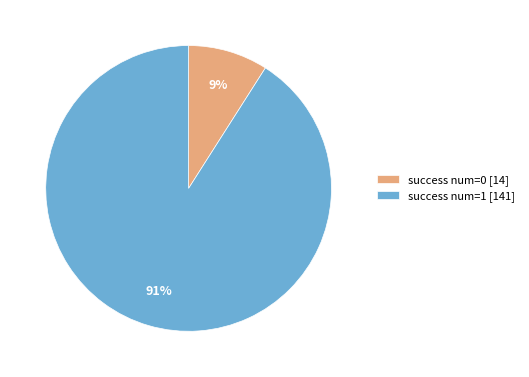

How many slices are in this pie chart?

2